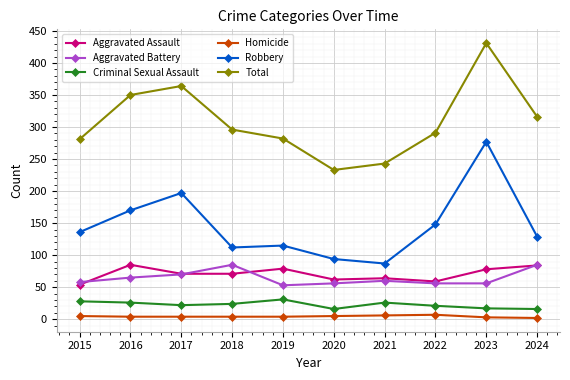

True or false: Homicide and Aggravated Battery cross at least once.

False